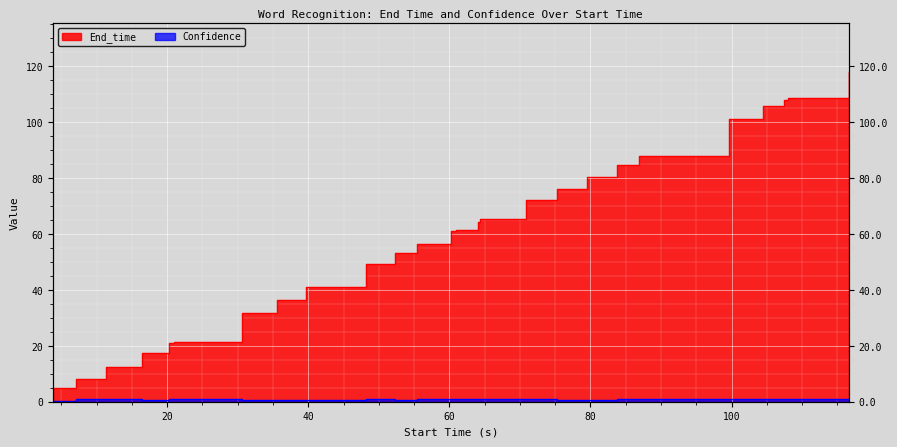

Rank the series by their maximum value, from lowest to highest.

Confidence, End_time